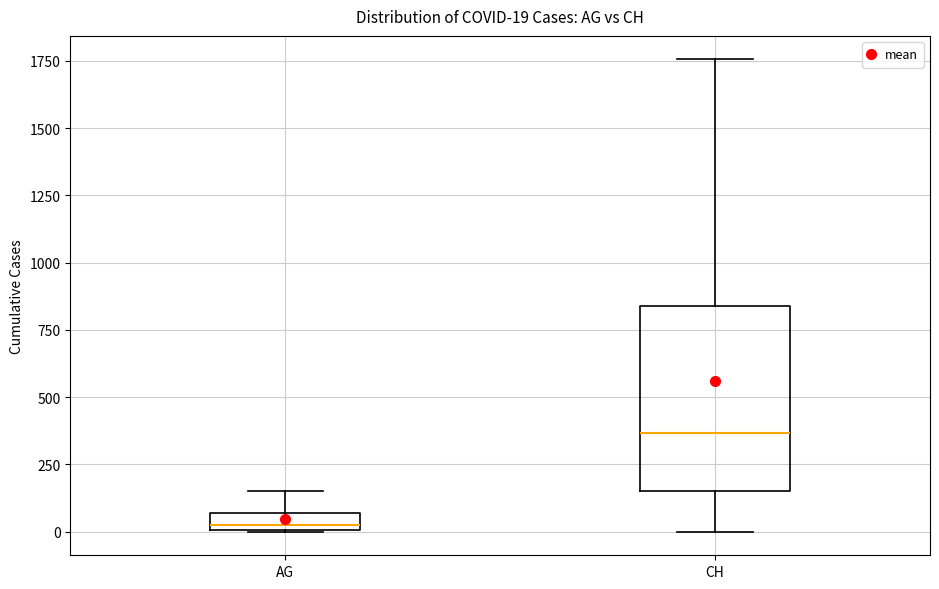

Which box has the highest median line?

CH